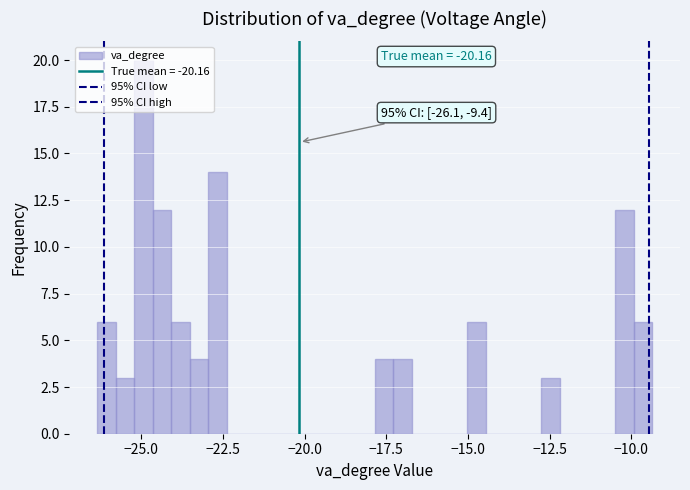

Read against the x-axis, roughly where is the centre of the tallest bar?

-25.0